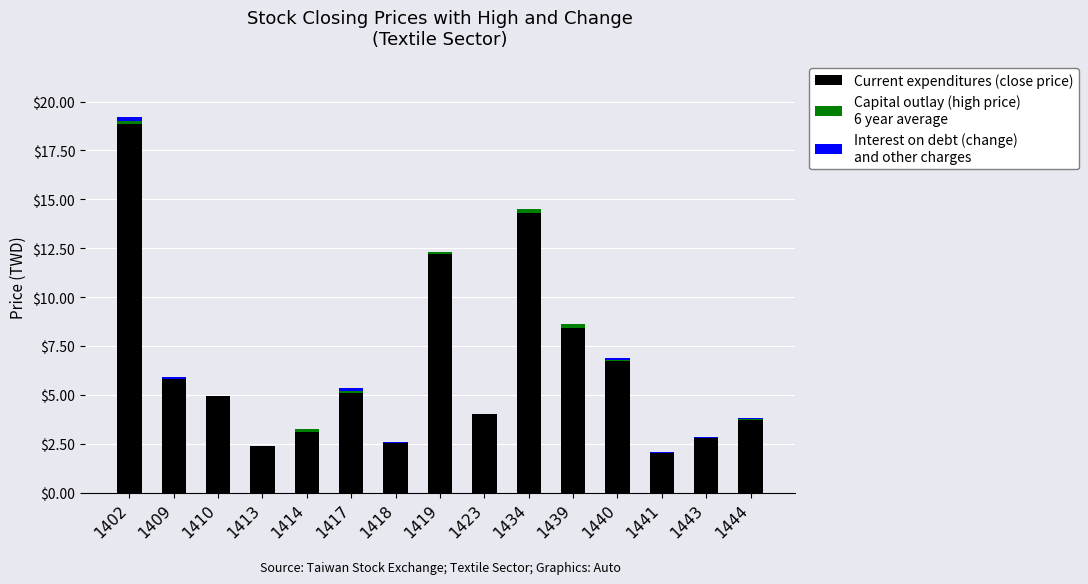

At which category is the sum across all series the highest?

1402